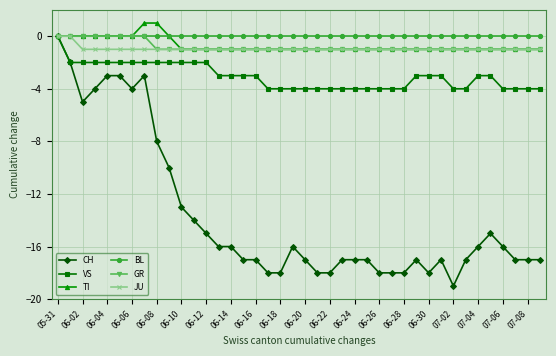

How many data points does each series have?

40